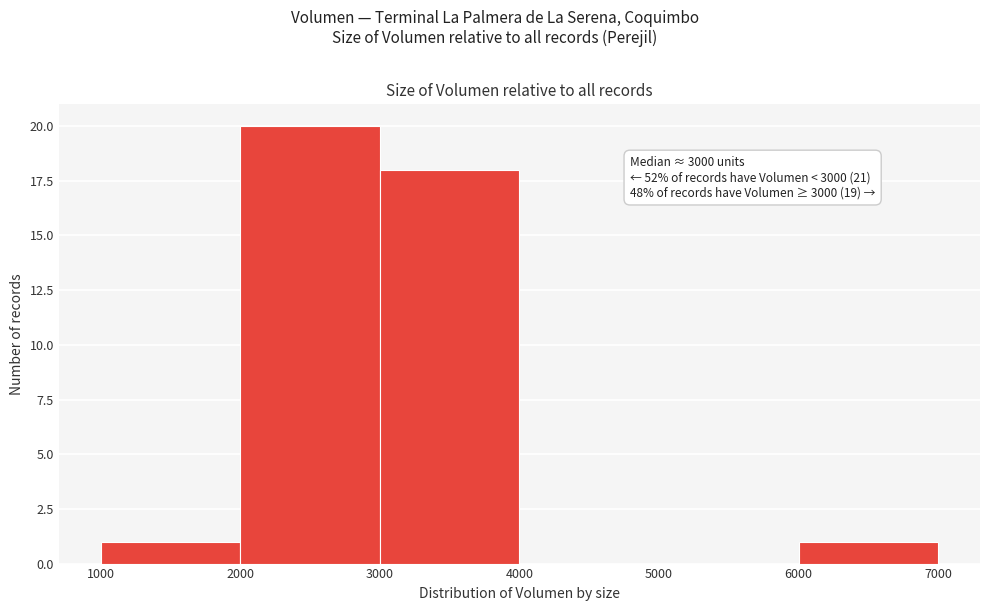

Over which range of the x-axis is the bar tallest?

2000 to 3000